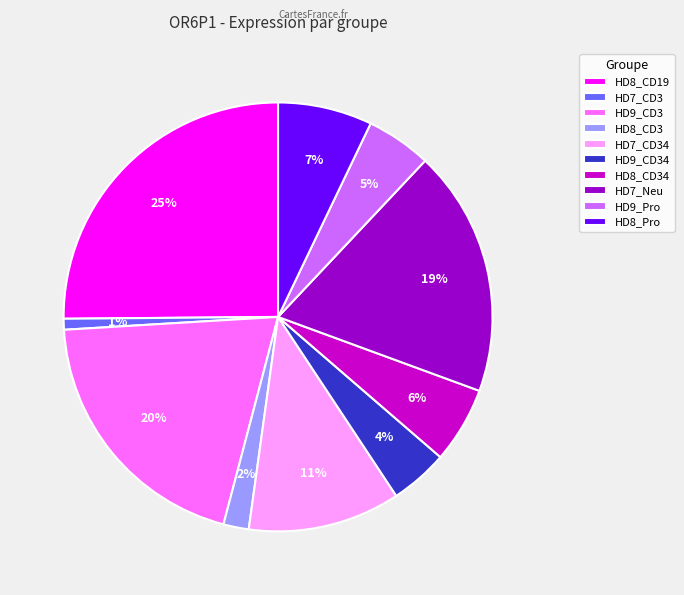

To the nearest percent, what percentage of the pie is HD7_CD3?

1%